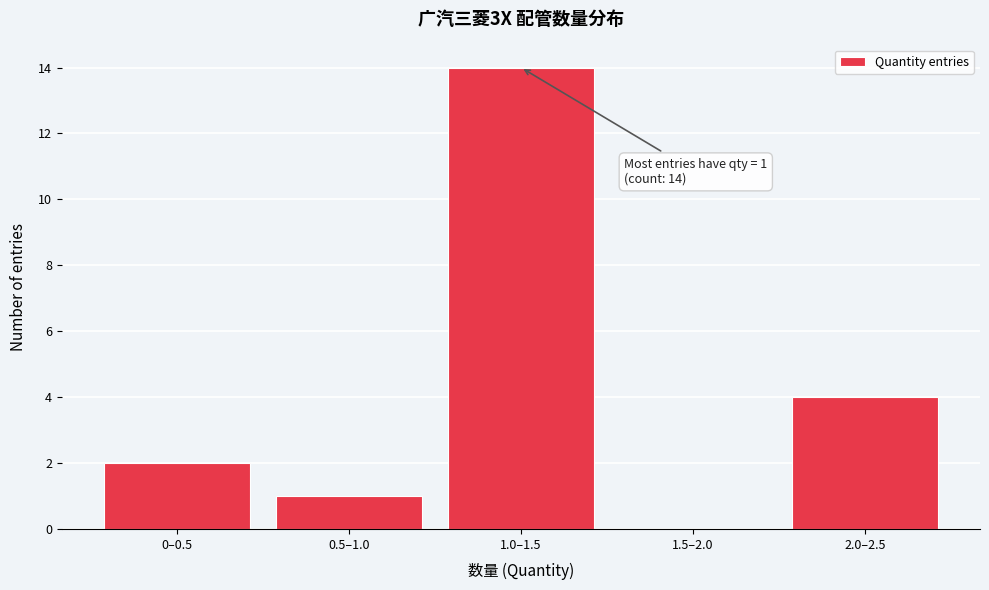

Reading left to right, transcribe all the data shown in this chart.

0–0.5=2	0.5–1.0=1	1.0–1.5=14	1.5–2.0=0	2.0–2.5=4